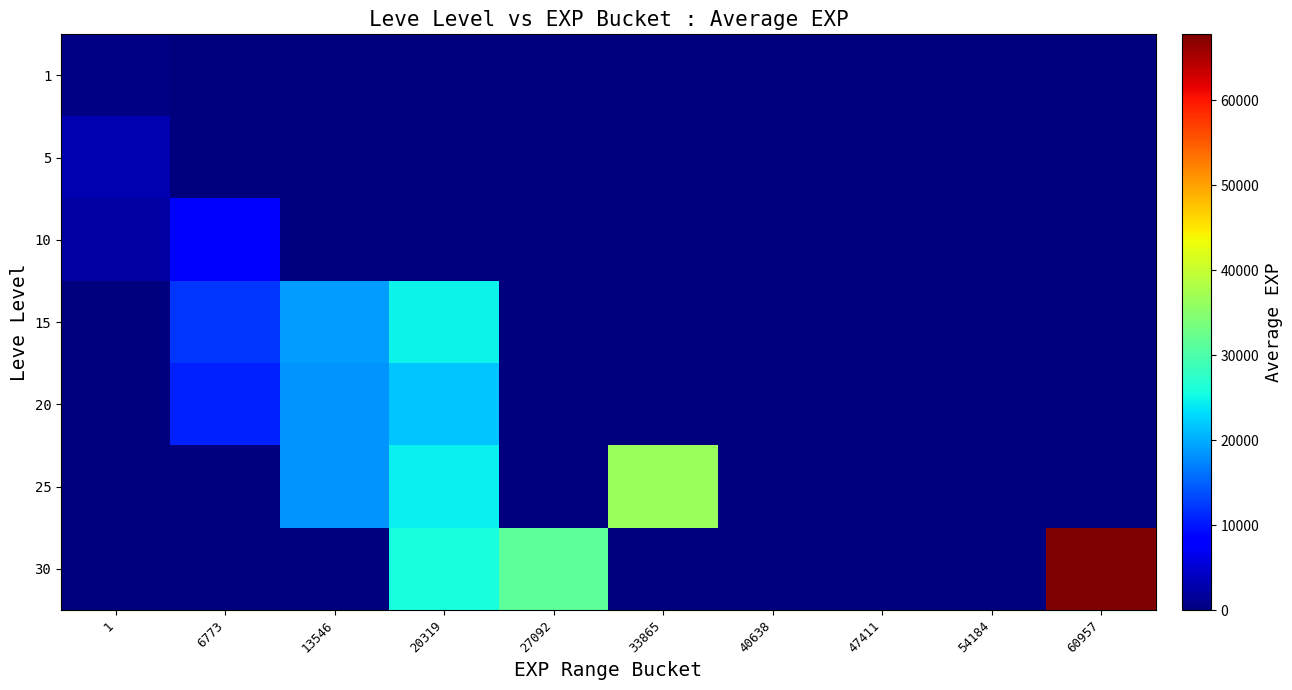

Reading left to right, extract all data points from this chart.

1: 1=510.2	6773=0.0	13546=0.0	20319=0.0	27092=0.0	33865=0.0	40638=0.0	47411=0.0	54184=0.0	60957=0.0
5: 1=3008.3	6773=0.0	13546=0.0	20319=0.0	27092=0.0	33865=0.0	40638=0.0	47411=0.0	54184=0.0	60957=0.0
10: 1=2230.0	6773=8524.0	13546=0.0	20319=0.0	27092=0.0	33865=0.0	40638=0.0	47411=0.0	54184=0.0	60957=0.0
15: 1=0.0	6773=12060.0	13546=18910.0	20319=24790.0	27092=0.0	33865=0.0	40638=0.0	47411=0.0	54184=0.0	60957=0.0
20: 1=0.0	6773=10842.5	13546=18290.0	20319=21600.0	27092=0.0	33865=0.0	40638=0.0	47411=0.0	54184=0.0	60957=0.0
25: 1=0.0	6773=0.0	13546=18490.0	20319=24395.0	27092=0.0	33865=36390.0	40638=0.0	47411=0.0	54184=0.0	60957=0.0
30: 1=0.0	6773=0.0	13546=0.0	20319=25900.0	27092=31330.0	33865=0.0	40638=0.0	47411=0.0	54184=0.0	60957=67730.0